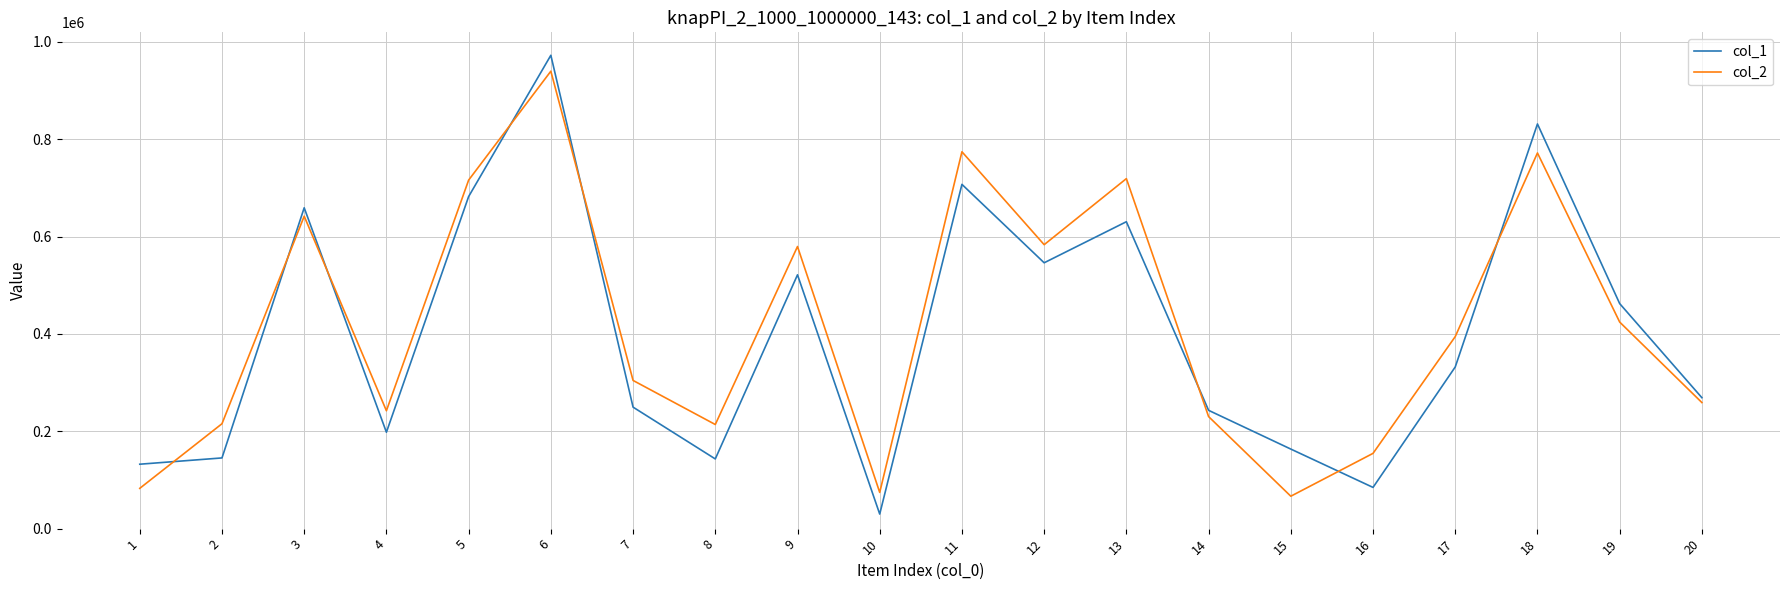

Read the col_2 value at 10, to the nearest 50.

74400